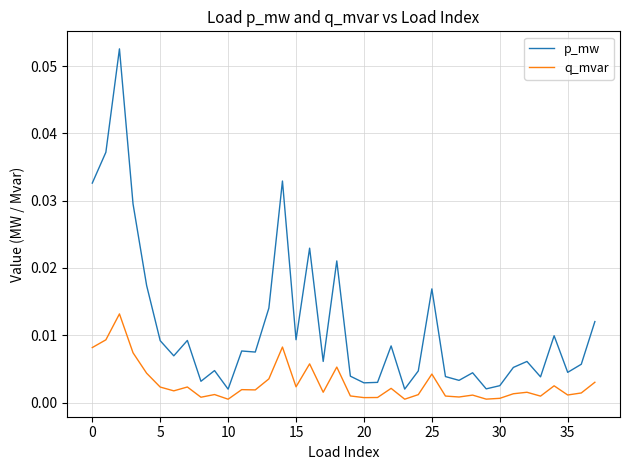

True or false: p_mw and q_mvar cross at least once.

False